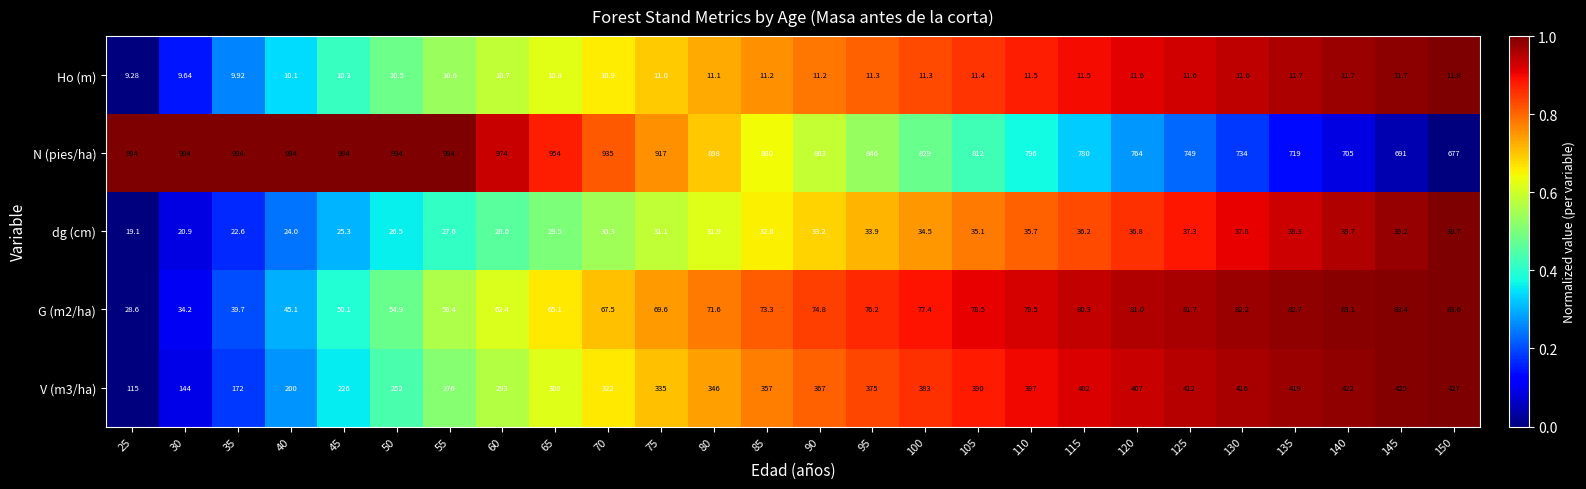

Which series has the largest total across all categories?

N (pies/ha)